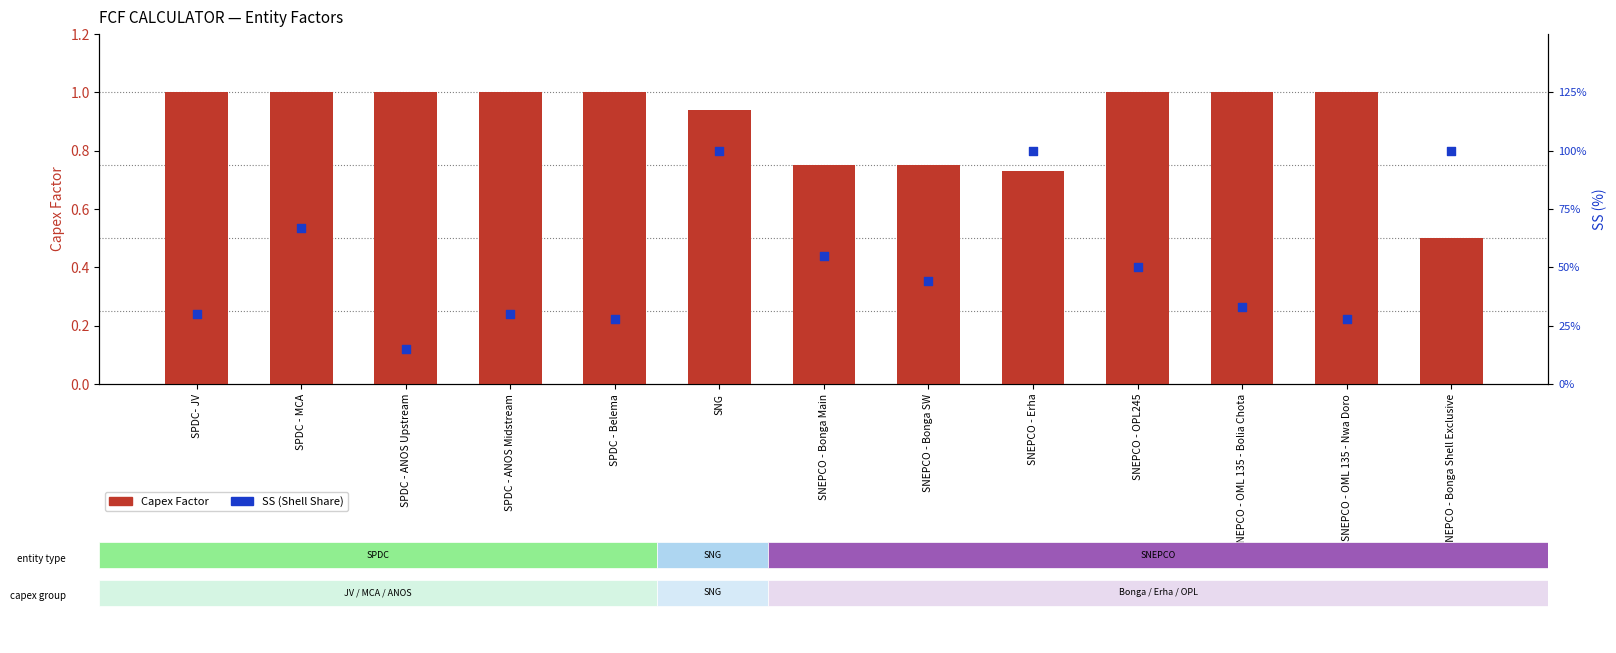

At how many categories does at least one series exceed 0?

13